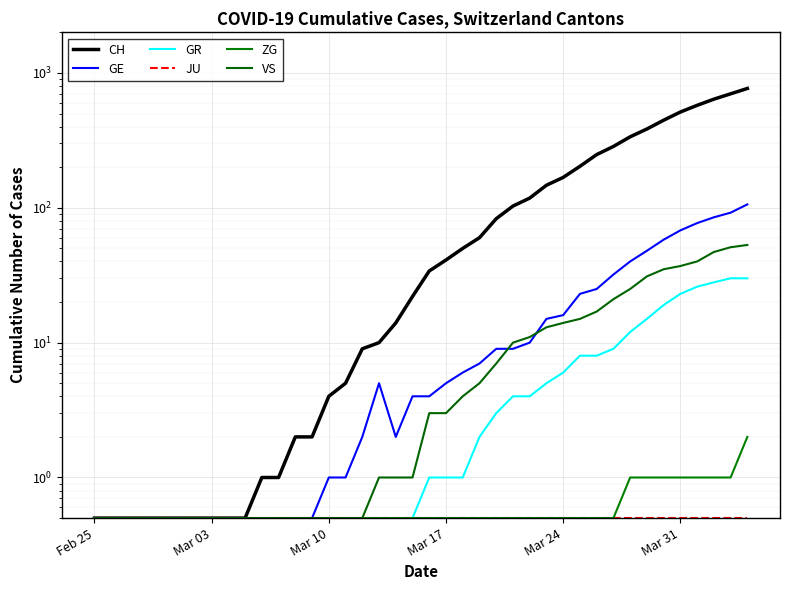

Reading left to right, list all the values displayed in this chart.

CH: 0.5	0.5	0.5	0.5	0.5	0.5	0.5	0.5	0.5	0.5	1.0	1.0	2.0	2.0	4.0	5.0	9.0	10.0	14.0	22.0	34.0	41.0	50.0	60.0	83.0	103.0	118.0	147.0	168.0	203.0	248.0	285.0	336.0	384.0	446.0	513.0	575.0	639.0	700.0	767.0
GE: 0.5	0.5	0.5	0.5	0.5	0.5	0.5	0.5	0.5	0.5	0.5	0.5	0.5	0.5	1.0	1.0	2.0	5.0	2.0	4.0	4.0	5.0	6.0	7.0	9.0	9.0	10.0	15.0	16.0	23.0	25.0	32.0	40.0	48.0	58.0	68.0	77.0	85.0	92.0	106.0
GR: 0.5	0.5	0.5	0.5	0.5	0.5	0.5	0.5	0.5	0.5	0.5	0.5	0.5	0.5	0.5	0.5	0.5	0.5	0.5	0.5	1.0	1.0	1.0	2.0	3.0	4.0	4.0	5.0	6.0	8.0	8.0	9.0	12.0	15.0	19.0	23.0	26.0	28.0	30.0	30.0
JU: 0.5	0.5	0.5	0.5	0.5	0.5	0.5	0.5	0.5	0.5	0.5	0.5	0.5	0.5	0.5	0.5	0.5	0.5	0.5	0.5	0.5	0.5	0.5	0.5	0.5	0.5	0.5	0.5	0.5	0.5	0.5	0.5	0.5	0.5	0.5	0.5	0.5	0.5	0.5	0.5
ZG: 0.5	0.5	0.5	0.5	0.5	0.5	0.5	0.5	0.5	0.5	0.5	0.5	0.5	0.5	0.5	0.5	0.5	0.5	0.5	0.5	0.5	0.5	0.5	0.5	0.5	0.5	0.5	0.5	0.5	0.5	0.5	0.5	1.0	1.0	1.0	1.0	1.0	1.0	1.0	2.0
VS: 0.5	0.5	0.5	0.5	0.5	0.5	0.5	0.5	0.5	0.5	0.5	0.5	0.5	0.5	0.5	0.5	0.5	1.0	1.0	1.0	3.0	3.0	4.0	5.0	7.0	10.0	11.0	13.0	14.0	15.0	17.0	21.0	25.0	31.0	35.0	37.0	40.0	47.0	51.0	53.0